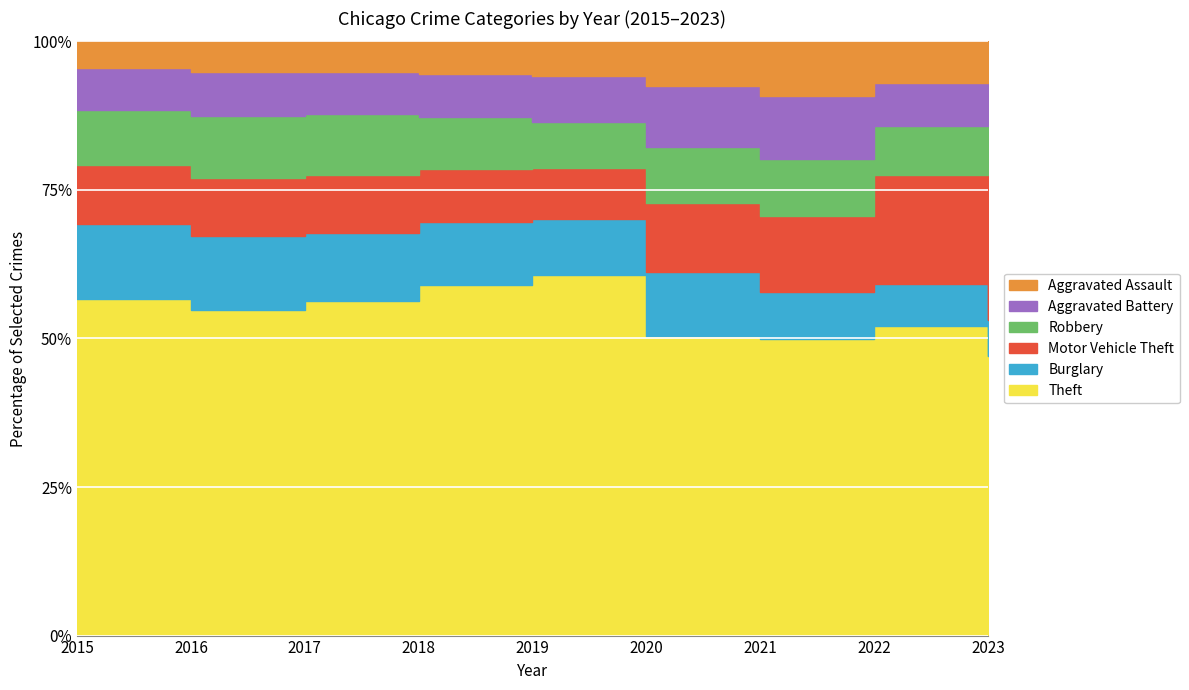

At 2016, list the series in order from smallest to largest.

Aggravated Assault, Aggravated Battery, Motor Vehicle Theft, Robbery, Burglary, Theft